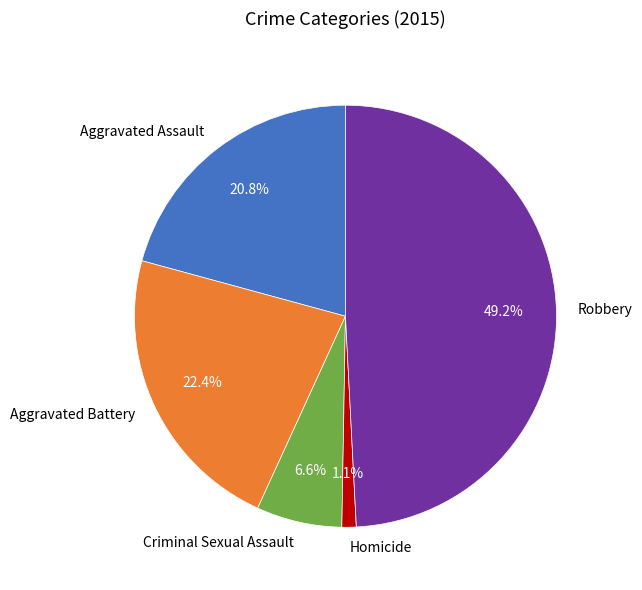

Is it true that Aggravated Battery is 15% of the pie?

False